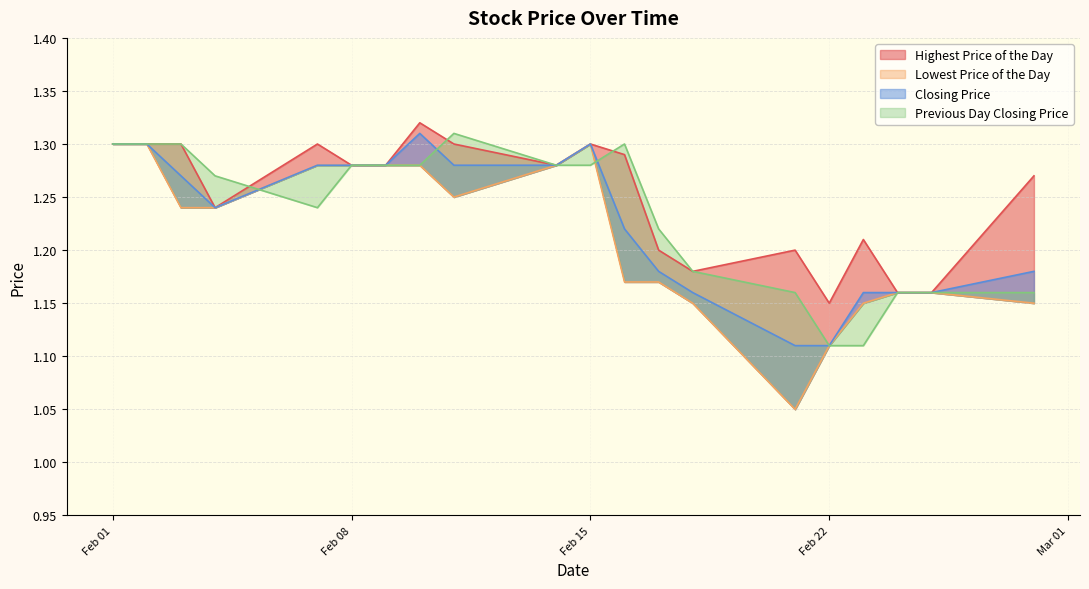

True or false: Previous Day Closing Price has more than 1 points higher than both neighbors.

True